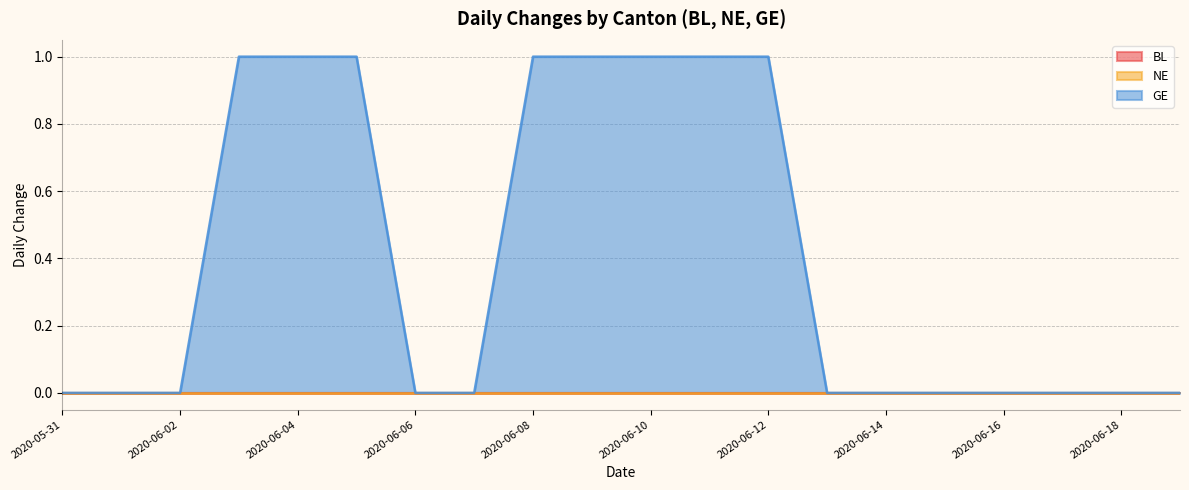

What are all the series names shown in the legend?

BL, NE, GE